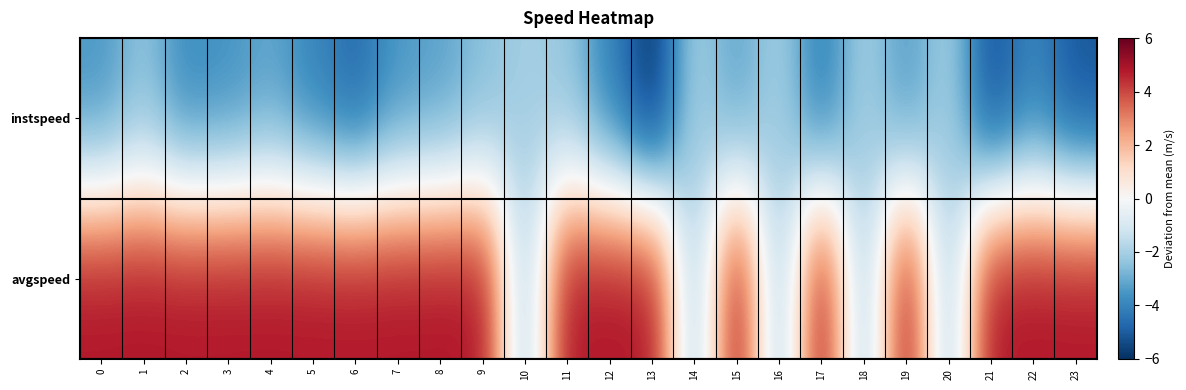

Reading left to right, extract all data points from this chart.

instspeed: 0=-3.6	1=-2.5	2=-3.9	3=-3.7	4=-3.2	5=-4.0	6=-4.7	7=-3.6	8=-3.3	9=-2.6	10=-2.0	11=-2.4	12=-4.0	13=-6.0	14=-2.0	15=-3.2	16=-2.0	17=-4.2	18=-2.0	19=-3.4	20=-2.0	21=-5.3	22=-4.0	23=-5.2
avgspeed: 0=4.9	1=4.9	2=4.9	3=4.9	4=4.9	5=4.9	6=4.9	7=4.9	8=4.9	9=4.9	10=-2.0	11=4.9	12=4.9	13=4.9	14=-2.0	15=4.9	16=-2.0	17=4.9	18=-2.0	19=4.9	20=-2.0	21=4.9	22=4.9	23=4.9